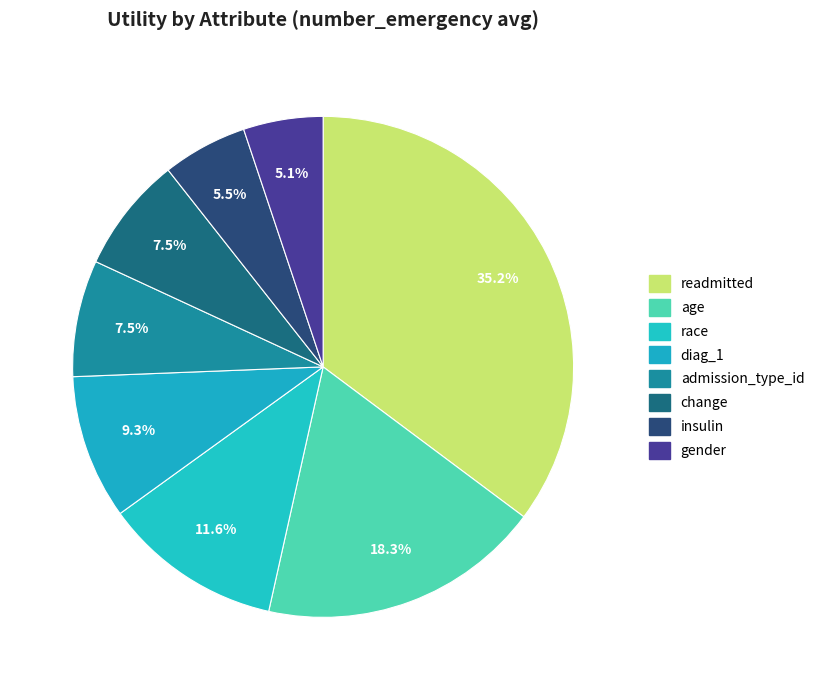

How many slices are in this pie chart?

8